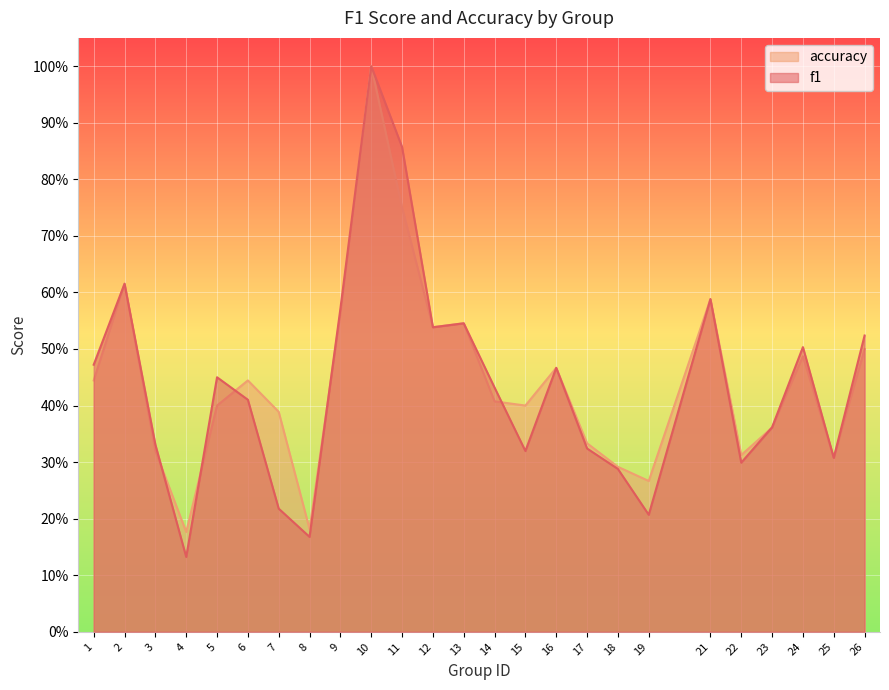

What is the difference between the maximum and second lowest values in the accuracy series?

0.8